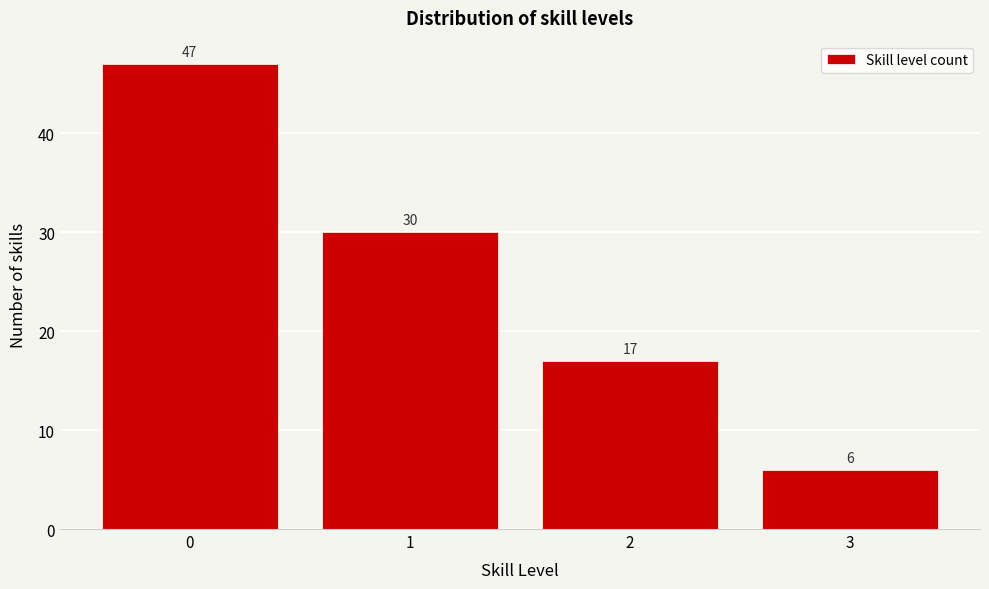

Reading left to right, list all the values displayed in this chart.

47	30	17	6